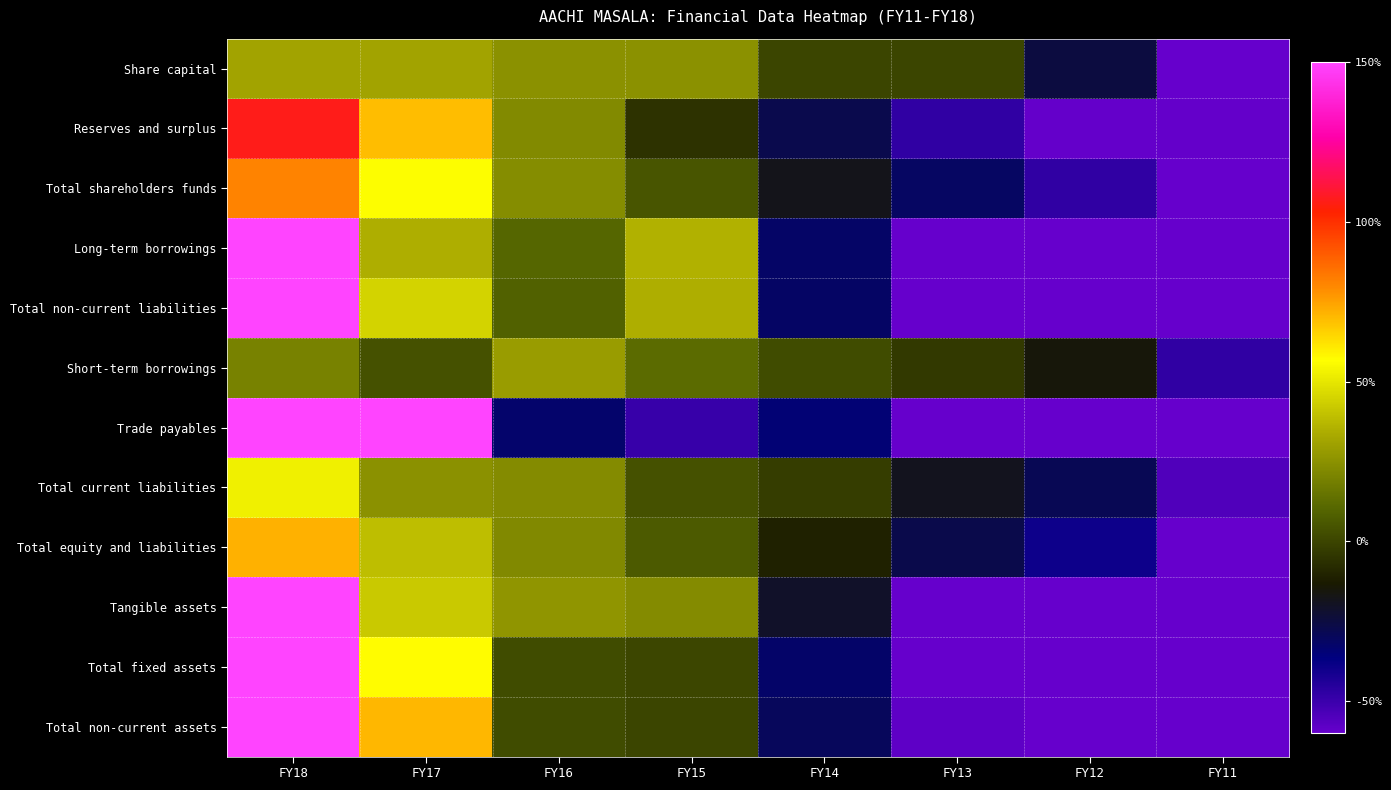

Reading left to right, what are all the values shown in this chart?

Share capital: FY18=31.1	FY17=31.1	FY16=25.1	FY15=25.1	FY14=0.1	FY13=0.1	FY12=-25.0	FY11=-87.5
Reserves and surplus: FY18=106.9	FY17=69.3	FY16=22.7	FY15=-5.5	FY14=-27.3	FY13=-47.6	FY12=-59.4	FY11=-59.2
Total shareholders funds: FY18=80.8	FY17=56.2	FY16=23.5	FY15=5.0	FY14=-17.8	FY13=-31.2	FY12=-47.5	FY11=-68.9
Long-term borrowings: FY18=168.0	FY17=34.4	FY16=10.2	FY15=35.4	FY14=-31.9	FY13=-62.4	FY12=-76.8	FY11=-76.8
Total non-current liabilities: FY18=155.9	FY17=44.8	FY16=8.8	FY15=34.6	FY14=-31.4	FY13=-60.5	FY12=-75.5	FY11=-76.7
Short-term borrowings: FY18=19.9	FY17=3.8	FY16=28.6	FY15=12.0	FY14=2.0	FY13=-3.5	FY12=-15.1	FY11=-47.6
Trade payables: FY18=226.9	FY17=175.3	FY16=-32.7	FY15=-49.0	FY14=-34.4	FY13=-97.0	FY12=-97.2	FY11=-91.8
Total current liabilities: FY18=52.5	FY17=25.3	FY16=23.0	FY15=4.0	FY14=-2.5	FY13=-18.7	FY12=-28.4	FY11=-55.0
Total equity and liabilities: FY18=71.8	FY17=39.0	FY16=22.1	FY15=6.8	FY14=-10.8	FY13=-26.9	FY12=-39.7	FY11=-62.2
Tangible assets: FY18=159.8	FY17=42.0	FY16=26.5	FY15=22.9	FY14=-20.8	FY13=-62.2	FY12=-73.5	FY11=-94.6
Total fixed assets: FY18=194.8	FY17=57.3	FY16=2.1	FY15=0.3	FY14=-32.3	FY13=-62.7	FY12=-69.7	FY11=-89.8
Total non-current assets: FY18=173.2	FY17=70.8	FY16=2.0	FY15=0.3	FY14=-30.0	FY13=-58.1	FY12=-68.0	FY11=-90.2